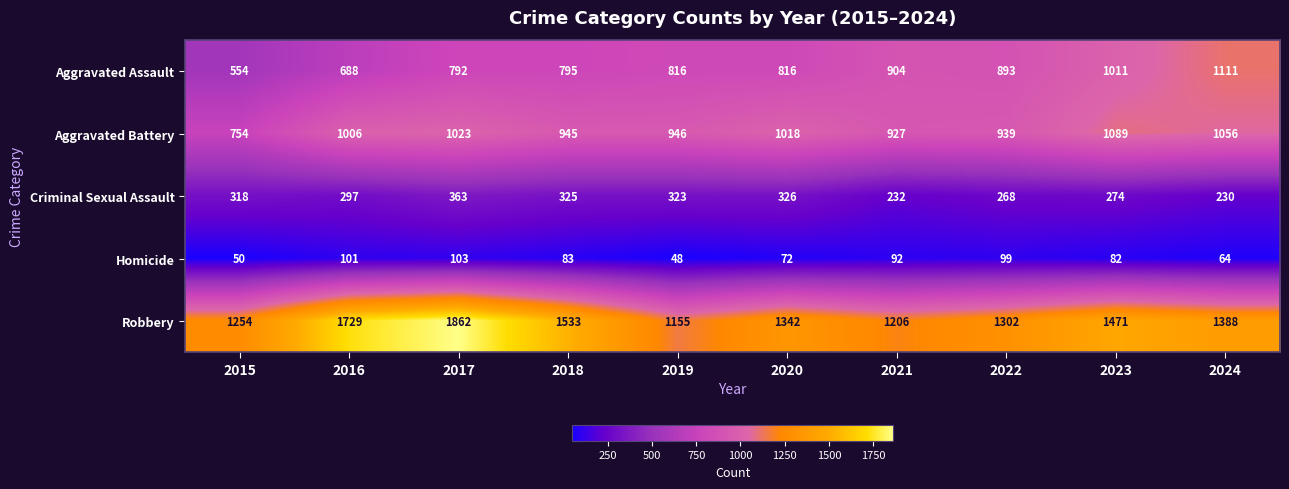

Is it true that Criminal Sexual Assault equals 325 at 2018?

True